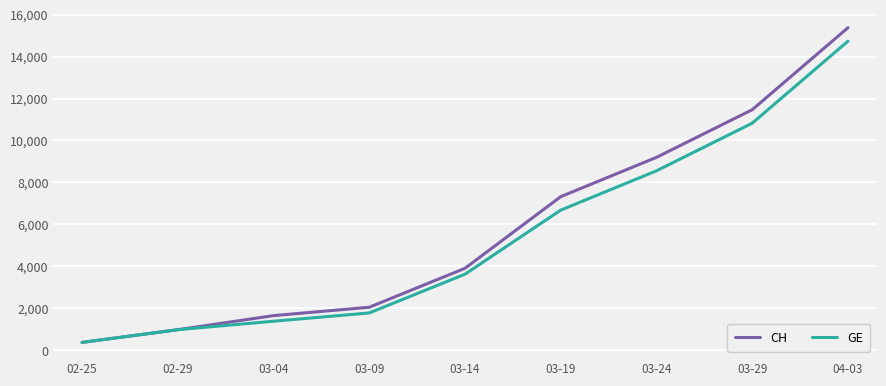

True or false: CH has a value of 7215 at 04-03.

False